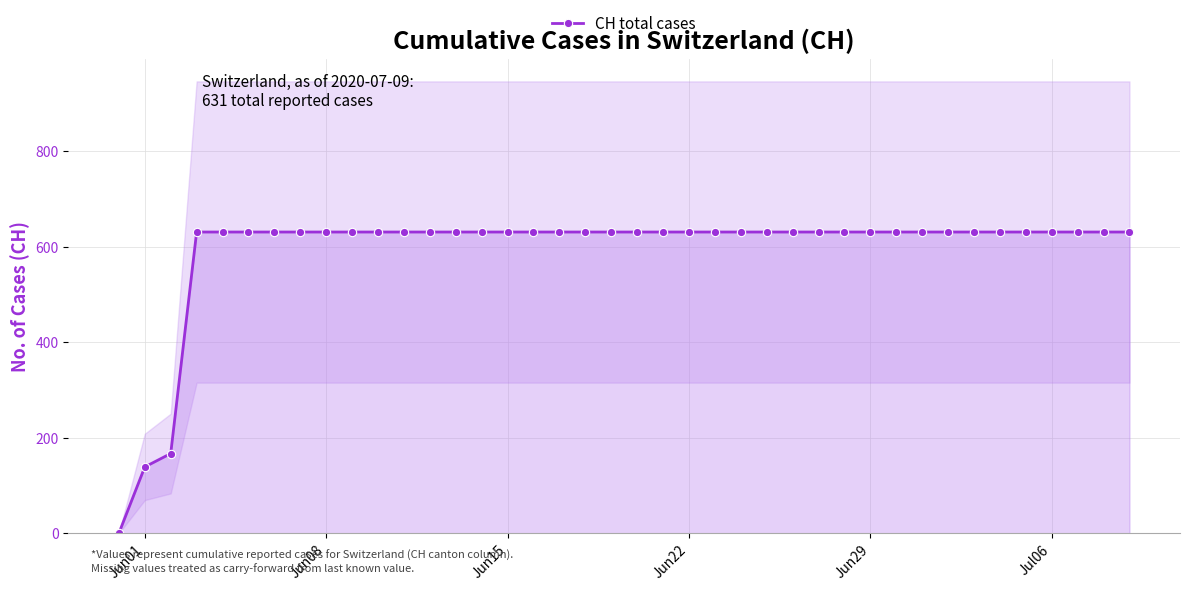

What is the highest value of the CH total cases series?

631